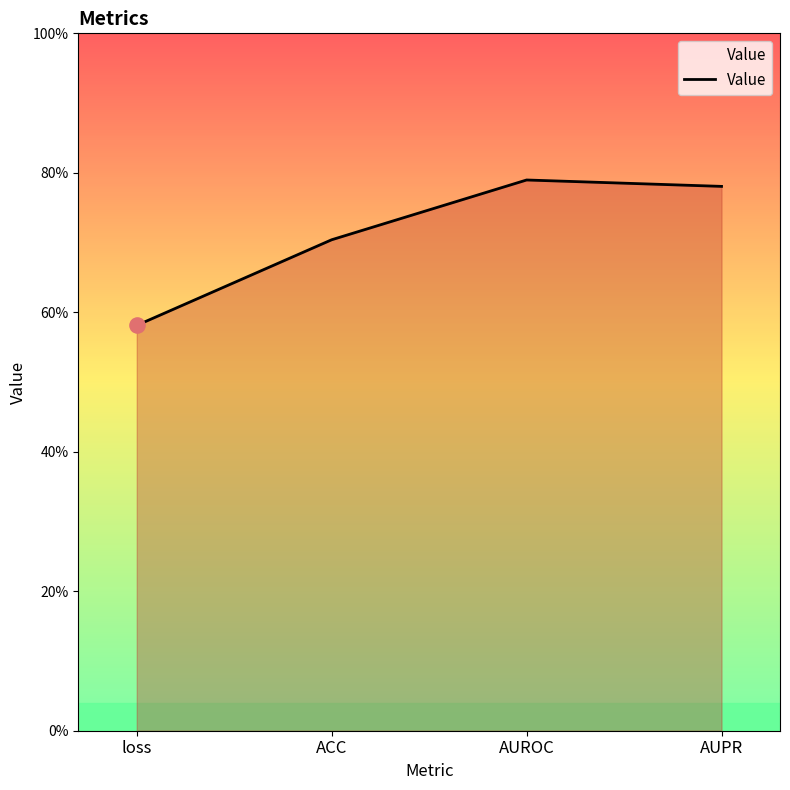

Which has a higher value, AUPR or AUROC?

AUROC